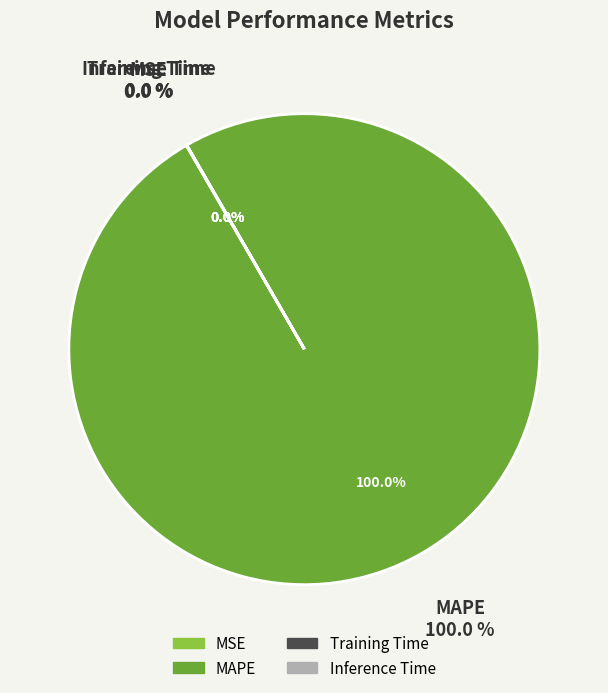

Which slice is the largest?

MAPE